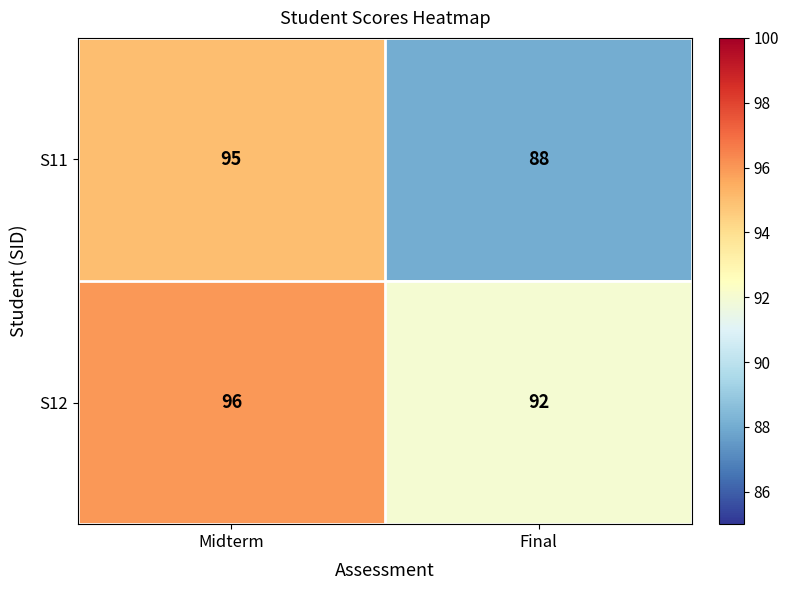

Reading left to right, what are all the values shown in this chart?

S11: 95	88
S12: 96	92